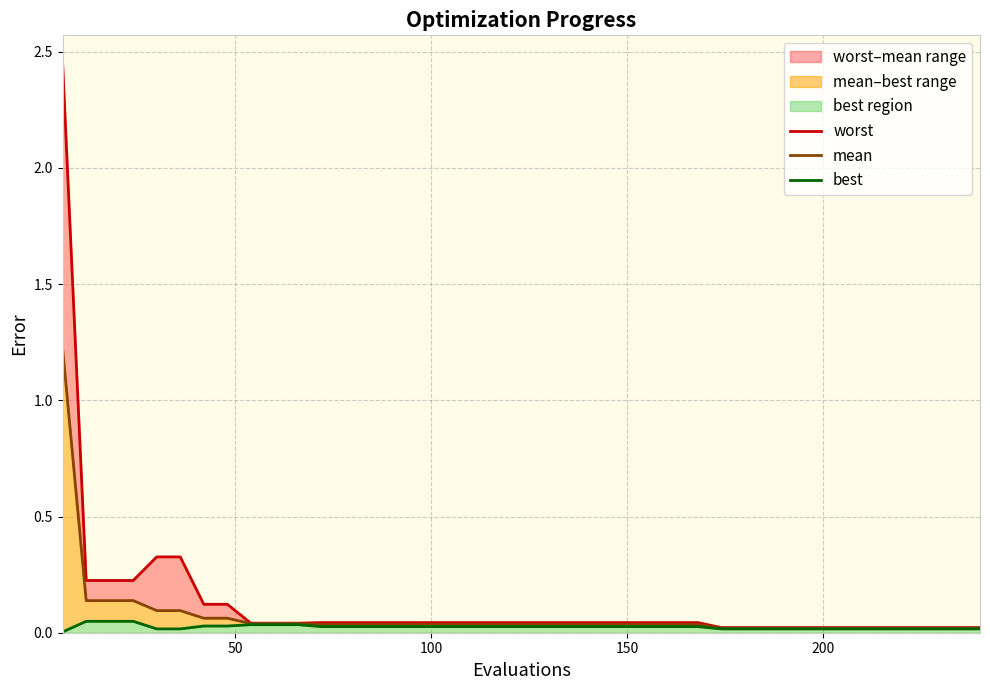

How many data points does each series have?

40